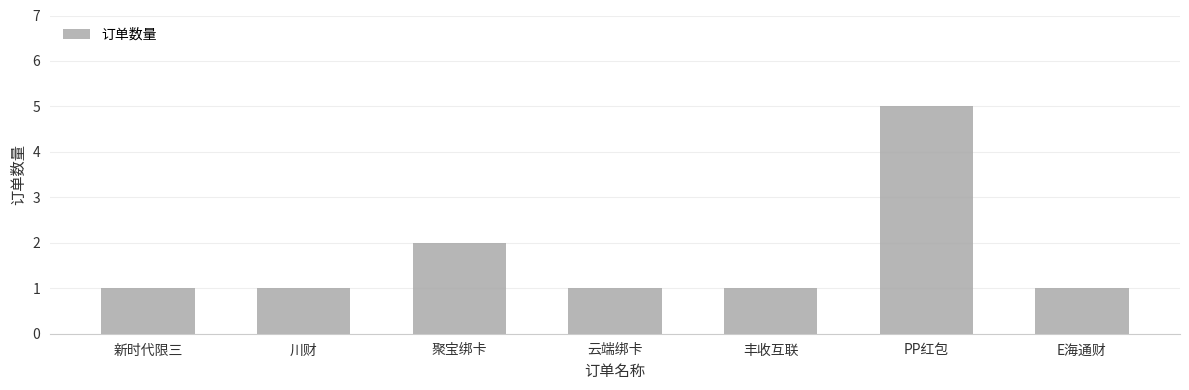

At which label is the value closest to 3?

聚宝绑卡